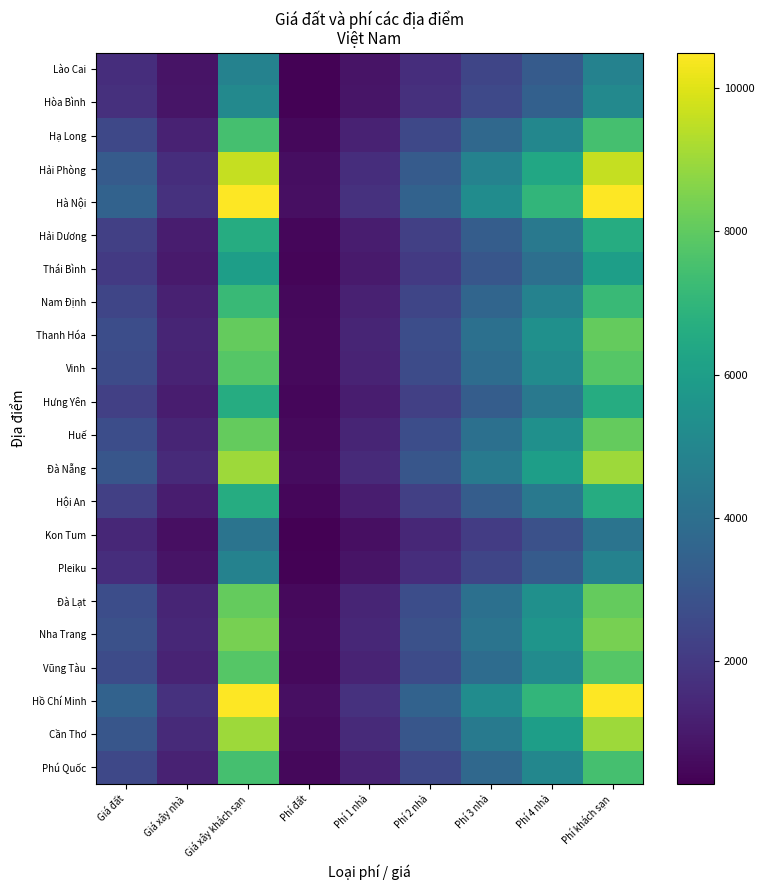

Reading left to right, transcribe all the data shown in this chart.

Lào Cai: Giá đất=1600	Giá xây nhà=800	Giá xây khách sạn=4800	Phí đất=320	Phí 1 nhà=800	Phí 2 nhà=1600	Phí 3 nhà=2400	Phí 4 nhà=3200	Phí khách sạn=4800
Hòa Bình: Giá đất=1700	Giá xây nhà=850	Giá xây khách sạn=5100	Phí đất=340	Phí 1 nhà=850	Phí 2 nhà=1700	Phí 3 nhà=2550	Phí 4 nhà=3400	Phí khách sạn=5100
Hạ Long: Giá đất=2500	Giá xây nhà=1250	Giá xây khách sạn=7500	Phí đất=500	Phí 1 nhà=1250	Phí 2 nhà=2500	Phí 3 nhà=3750	Phí 4 nhà=5000	Phí khách sạn=7500
Hải Phòng: Giá đất=3200	Giá xây nhà=1600	Giá xây khách sạn=9600	Phí đất=640	Phí 1 nhà=1600	Phí 2 nhà=3200	Phí 3 nhà=4800	Phí 4 nhà=6400	Phí khách sạn=9600
Hà Nội: Giá đất=3500	Giá xây nhà=1750	Giá xây khách sạn=10500	Phí đất=700	Phí 1 nhà=1750	Phí 2 nhà=3500	Phí 3 nhà=5250	Phí 4 nhà=7000	Phí khách sạn=10500
Hải Dương: Giá đất=2200	Giá xây nhà=1100	Giá xây khách sạn=6600	Phí đất=440	Phí 1 nhà=1100	Phí 2 nhà=2200	Phí 3 nhà=3300	Phí 4 nhà=4400	Phí khách sạn=6600
Thái Bình: Giá đất=2000	Giá xây nhà=1000	Giá xây khách sạn=6000	Phí đất=400	Phí 1 nhà=1000	Phí 2 nhà=2000	Phí 3 nhà=3000	Phí 4 nhà=4000	Phí khách sạn=6000
Nam Định: Giá đất=2400	Giá xây nhà=1200	Giá xây khách sạn=7200	Phí đất=480	Phí 1 nhà=1200	Phí 2 nhà=2400	Phí 3 nhà=3600	Phí 4 nhà=4800	Phí khách sạn=7200
Thanh Hóa: Giá đất=2700	Giá xây nhà=1350	Giá xây khách sạn=8100	Phí đất=540	Phí 1 nhà=1350	Phí 2 nhà=2700	Phí 3 nhà=4050	Phí 4 nhà=5400	Phí khách sạn=8100
Vinh: Giá đất=2600	Giá xây nhà=1300	Giá xây khách sạn=7800	Phí đất=520	Phí 1 nhà=1300	Phí 2 nhà=2600	Phí 3 nhà=3900	Phí 4 nhà=5200	Phí khách sạn=7800
Hưng Yên: Giá đất=2200	Giá xây nhà=1100	Giá xây khách sạn=6600	Phí đất=440	Phí 1 nhà=1100	Phí 2 nhà=2200	Phí 3 nhà=3300	Phí 4 nhà=4400	Phí khách sạn=6600
Huế: Giá đất=2700	Giá xây nhà=1350	Giá xây khách sạn=8100	Phí đất=540	Phí 1 nhà=1350	Phí 2 nhà=2700	Phí 3 nhà=4050	Phí 4 nhà=5400	Phí khách sạn=8100
Đà Nẵng: Giá đất=3000	Giá xây nhà=1500	Giá xây khách sạn=9000	Phí đất=600	Phí 1 nhà=1500	Phí 2 nhà=3000	Phí 3 nhà=4500	Phí 4 nhà=6000	Phí khách sạn=9000
Hội An: Giá đất=2200	Giá xây nhà=1100	Giá xây khách sạn=6600	Phí đất=440	Phí 1 nhà=1100	Phí 2 nhà=2200	Phí 3 nhà=3300	Phí 4 nhà=4400	Phí khách sạn=6600
Kon Tum: Giá đất=1400	Giá xây nhà=700	Giá xây khách sạn=4200	Phí đất=280	Phí 1 nhà=700	Phí 2 nhà=1400	Phí 3 nhà=2100	Phí 4 nhà=2800	Phí khách sạn=4200
Pleiku: Giá đất=1600	Giá xây nhà=800	Giá xây khách sạn=4800	Phí đất=320	Phí 1 nhà=800	Phí 2 nhà=1600	Phí 3 nhà=2400	Phí 4 nhà=3200	Phí khách sạn=4800
Đà Lạt: Giá đất=2700	Giá xây nhà=1350	Giá xây khách sạn=8100	Phí đất=540	Phí 1 nhà=1350	Phí 2 nhà=2700	Phí 3 nhà=4050	Phí 4 nhà=5400	Phí khách sạn=8100
Nha Trang: Giá đất=2800	Giá xây nhà=1400	Giá xây khách sạn=8400	Phí đất=560	Phí 1 nhà=1400	Phí 2 nhà=2800	Phí 3 nhà=4200	Phí 4 nhà=5600	Phí khách sạn=8400
Vũng Tàu: Giá đất=2600	Giá xây nhà=1300	Giá xây khách sạn=7800	Phí đất=520	Phí 1 nhà=1300	Phí 2 nhà=2600	Phí 3 nhà=3900	Phí 4 nhà=5200	Phí khách sạn=7800
Hồ Chí Minh: Giá đất=3500	Giá xây nhà=1750	Giá xây khách sạn=10500	Phí đất=700	Phí 1 nhà=1750	Phí 2 nhà=3500	Phí 3 nhà=5250	Phí 4 nhà=7000	Phí khách sạn=10500
Cần Thơ: Giá đất=3000	Giá xây nhà=1500	Giá xây khách sạn=9000	Phí đất=600	Phí 1 nhà=1500	Phí 2 nhà=3000	Phí 3 nhà=4500	Phí 4 nhà=6000	Phí khách sạn=9000
Phú Quốc: Giá đất=2500	Giá xây nhà=1250	Giá xây khách sạn=7500	Phí đất=500	Phí 1 nhà=1250	Phí 2 nhà=2500	Phí 3 nhà=3750	Phí 4 nhà=5000	Phí khách sạn=7500